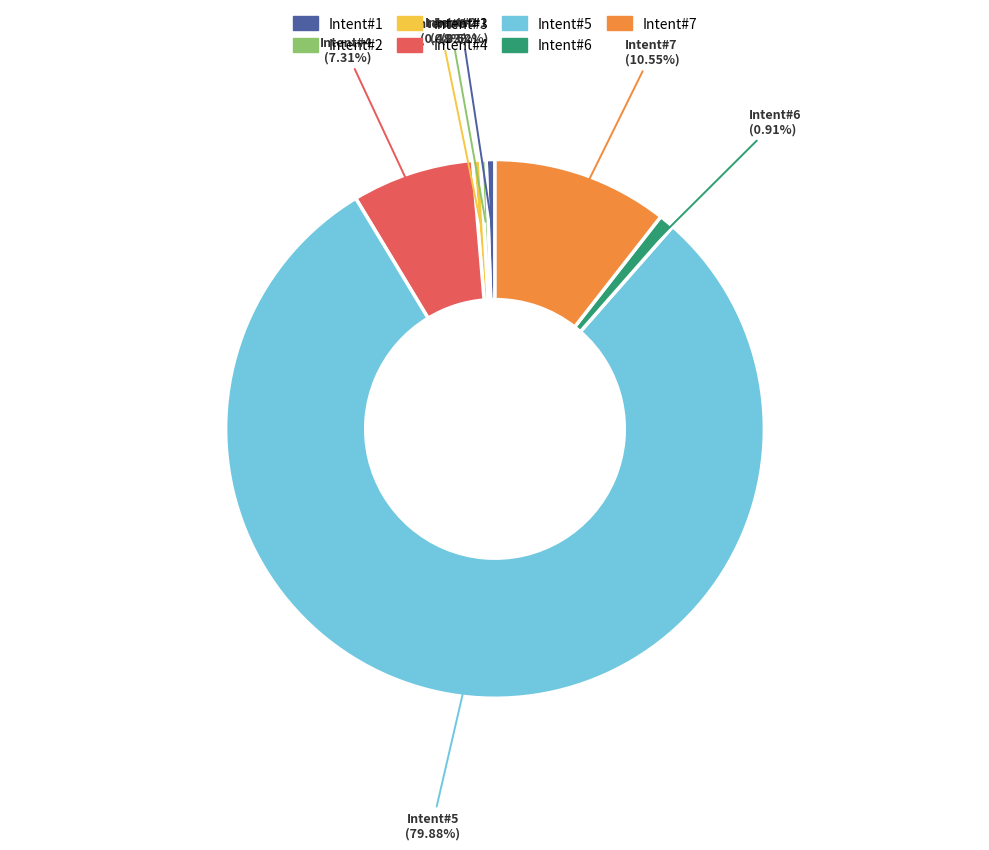

Which category has the biggest portion of the pie?

Intent#5